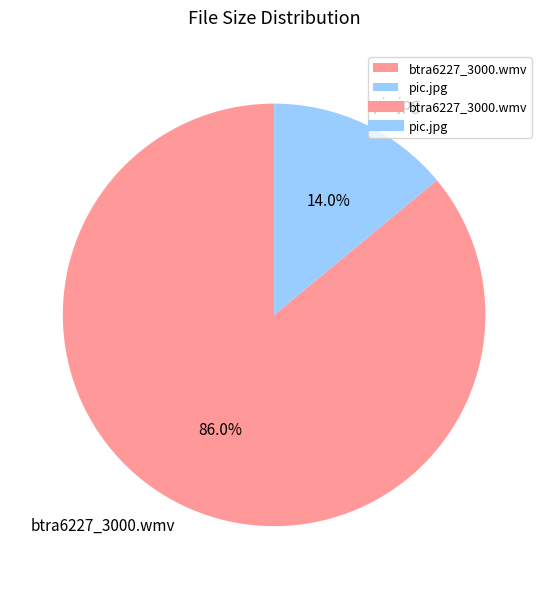

How much of the chart is everything except pic.jpg?

86.0%